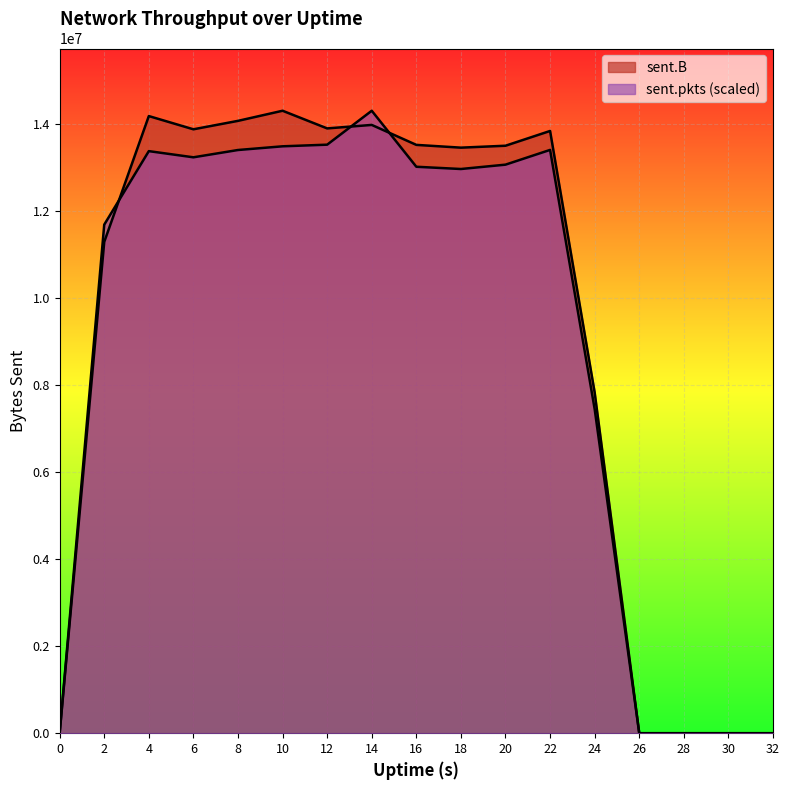

How many times do sent.B and sent.pkts cross each other?

3